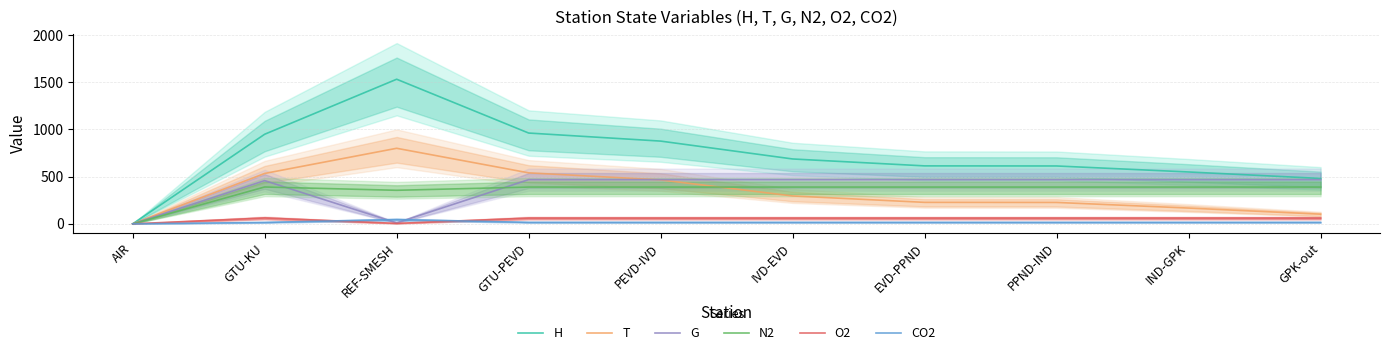

Does the chart have visible grid lines?

Yes